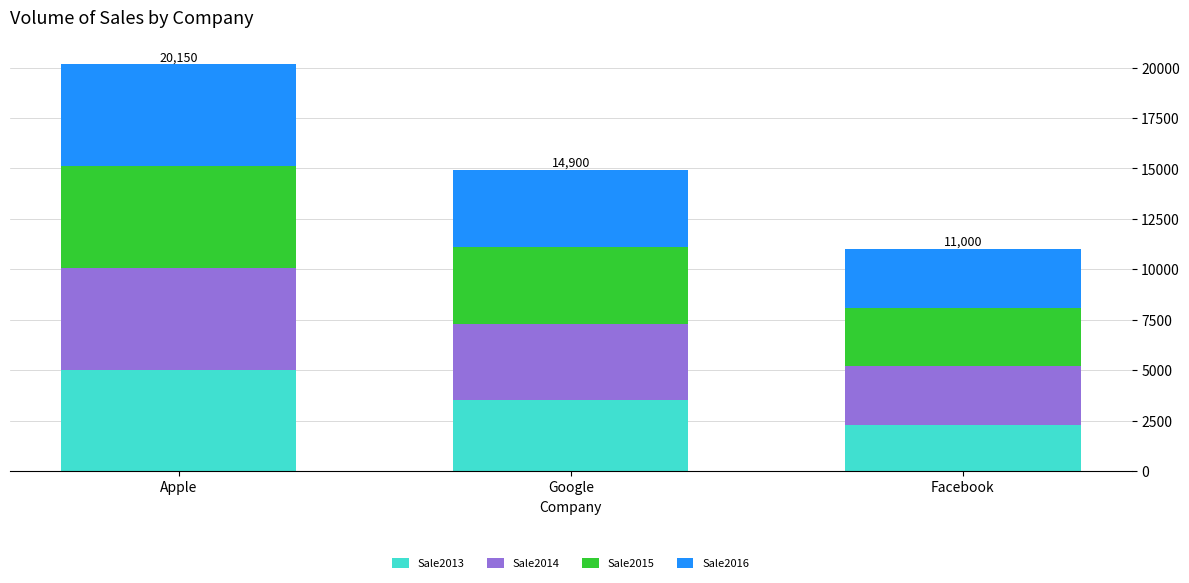

The value of Sale2013 at Google is 3500. True or false?

True